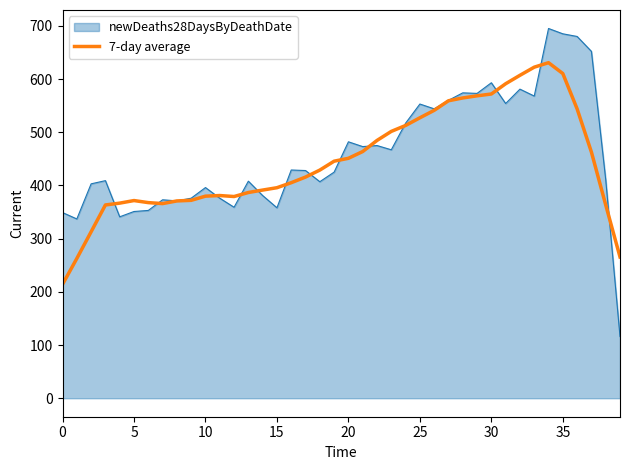

Which series has the widest spread of values?

newDeaths28DaysByDeathDate